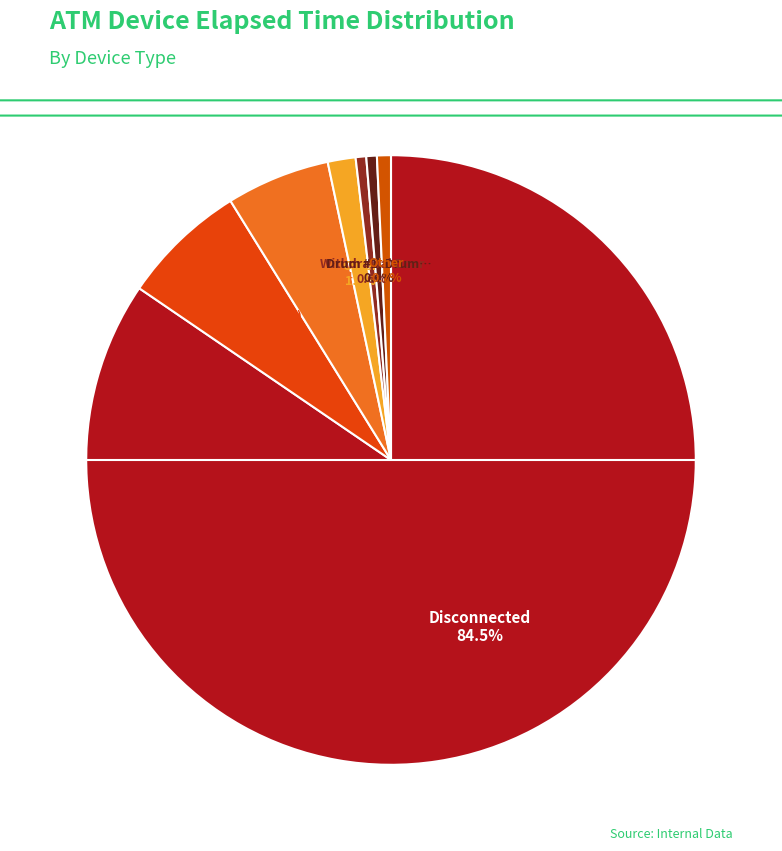

Which category has the biggest portion of the pie?

Disconnected